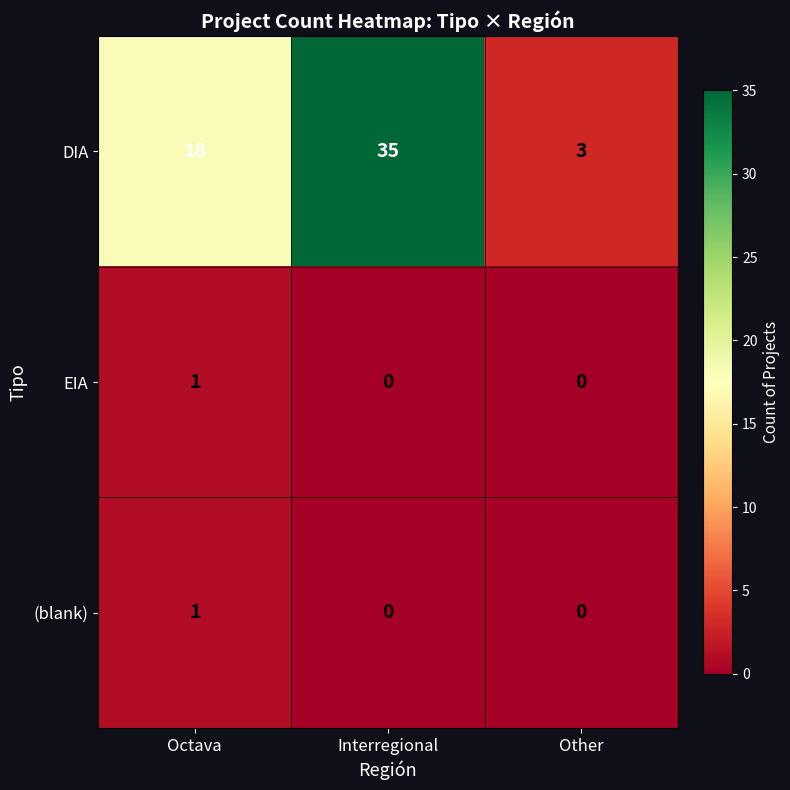

Reading left to right, extract all data points from this chart.

DIA: 18	35	3
EIA: 1	0	0
(blank): 1	0	0